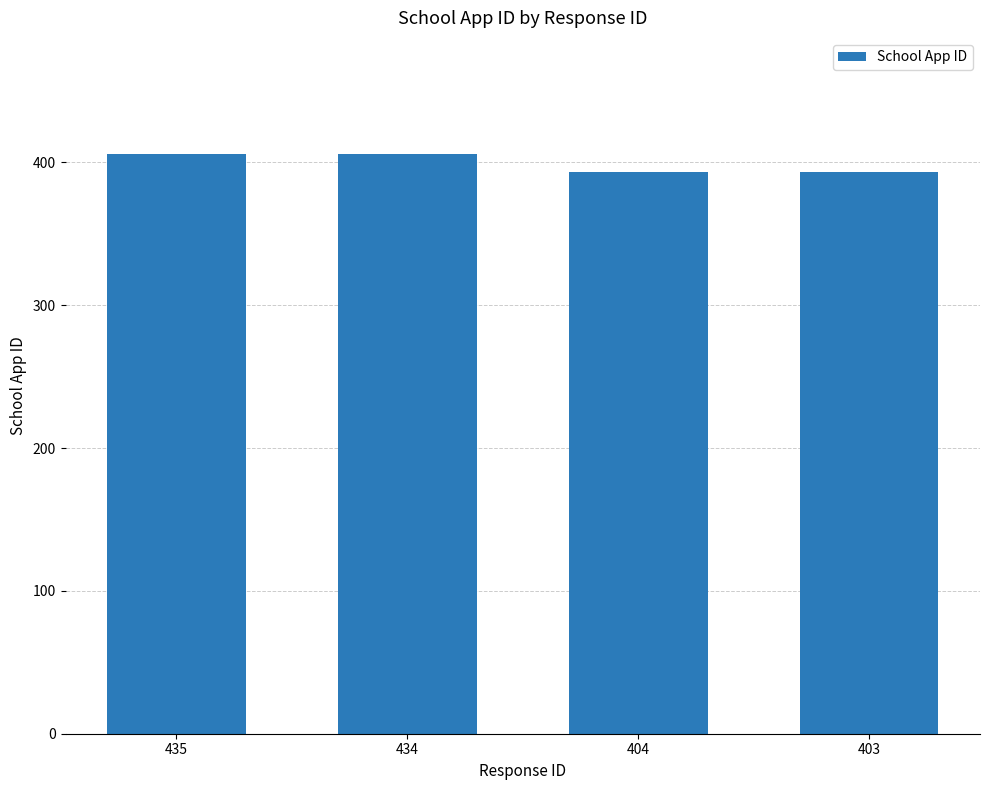

What is the maximum value shown in the chart?

406